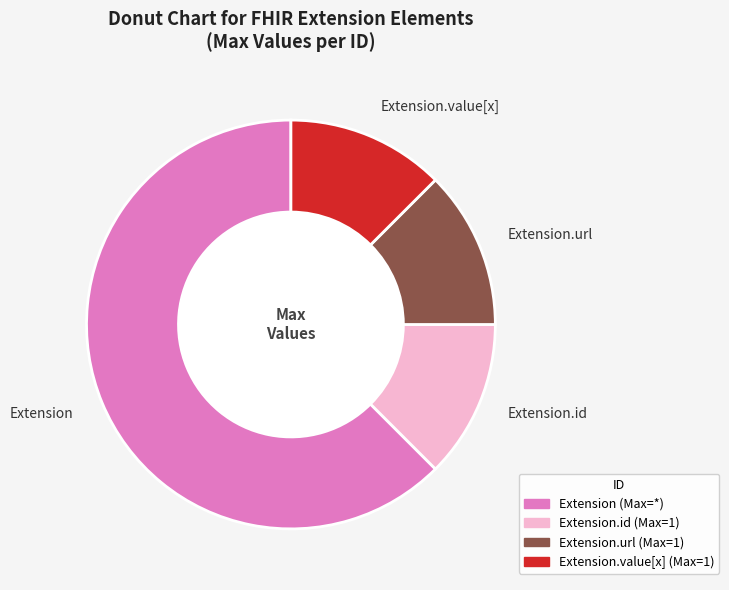

True or false: Extension accounts for 72% of the total.

False